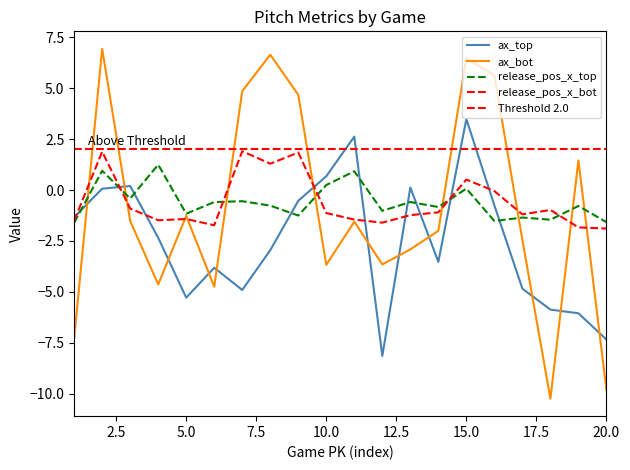

In release_pos_x_bot, how many points are lower than both neighbors (excluding endpoints)?

5